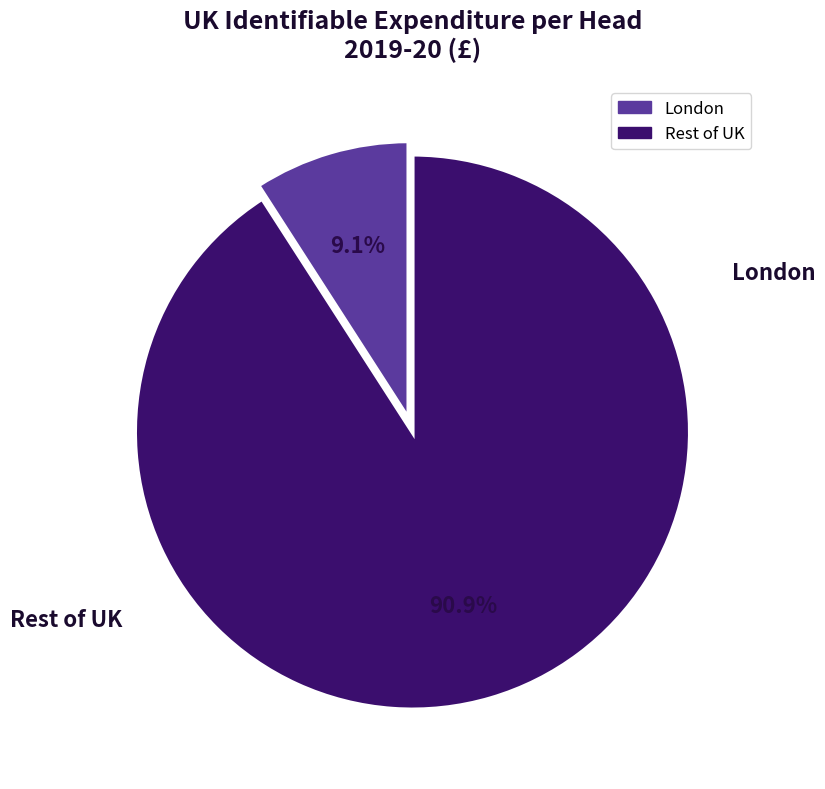

Does any single category account for the majority?

Yes